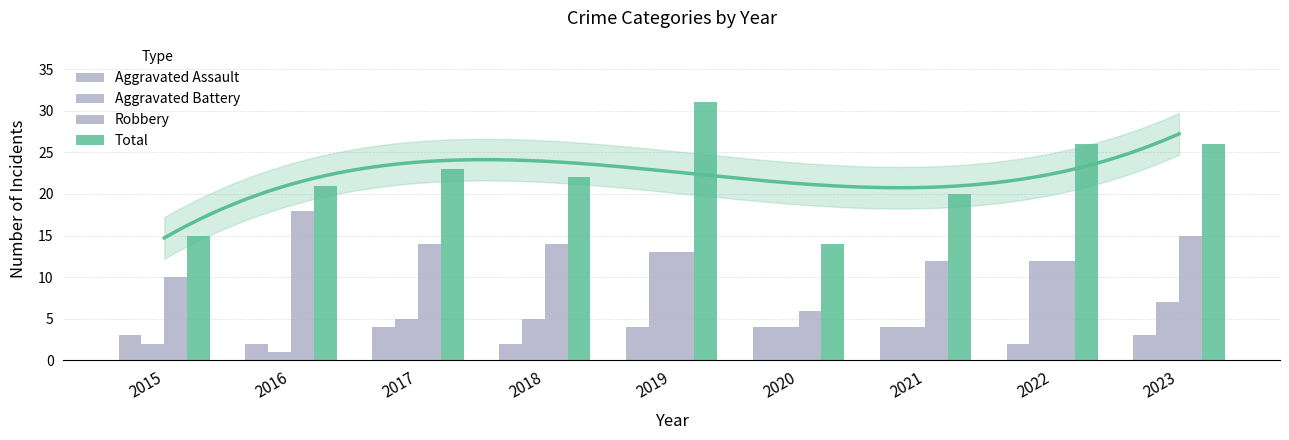

Reading right to left, transcribe all the data shown in this chart.

Aggravated Assault: 3	2	4	4	4	2	4	2	3
Aggravated Battery: 7	12	4	4	13	5	5	1	2
Robbery: 15	12	12	6	13	14	14	18	10
Total: 26	26	20	14	31	22	23	21	15